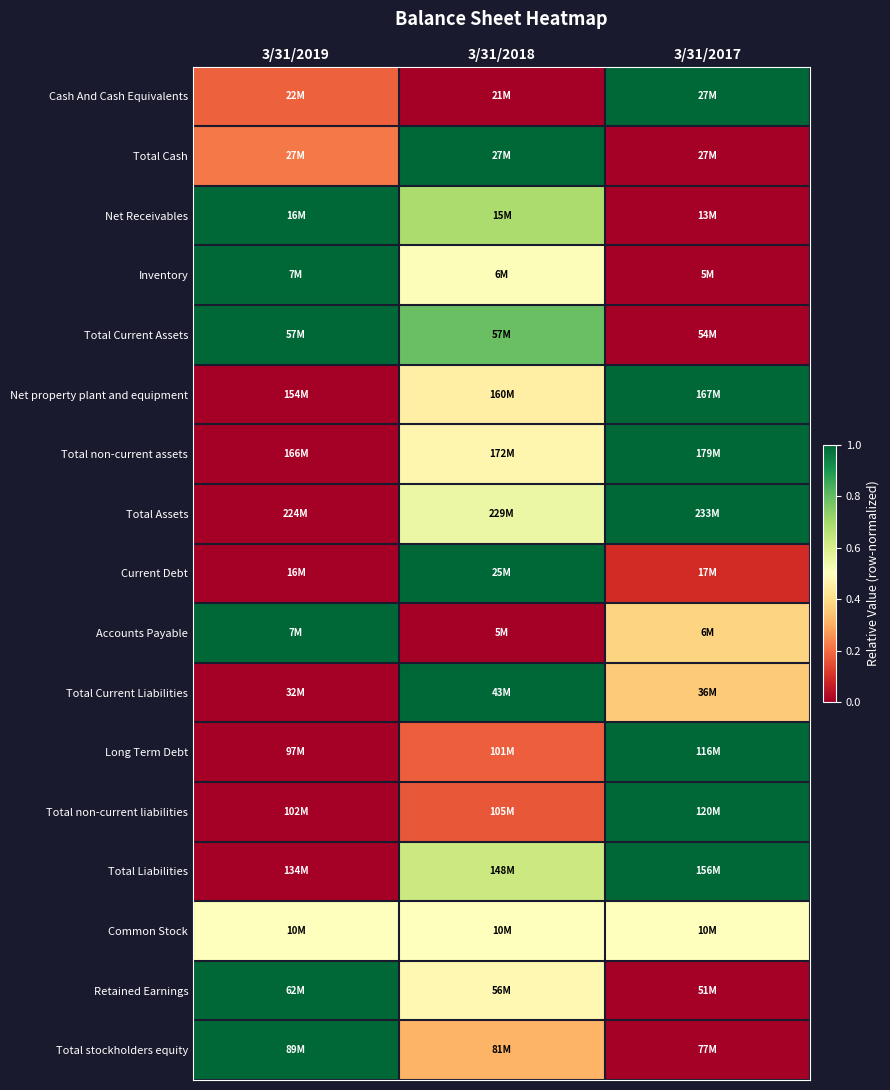

How many distinct data groups are displayed?

17